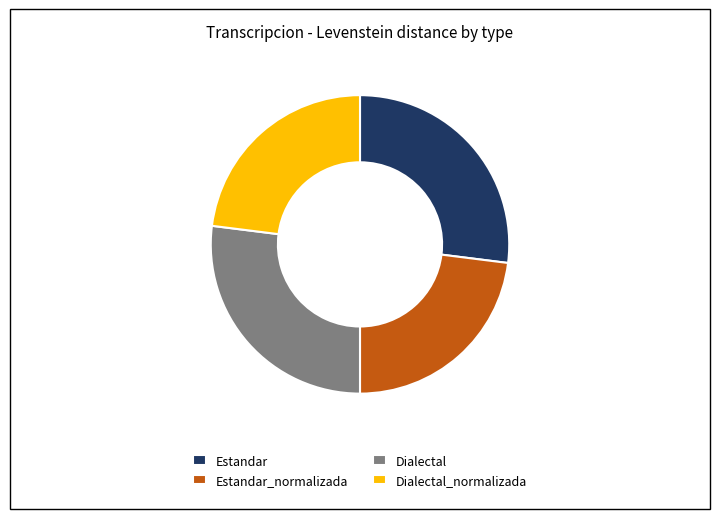

Does Estandar account for over 50% of the chart?

No